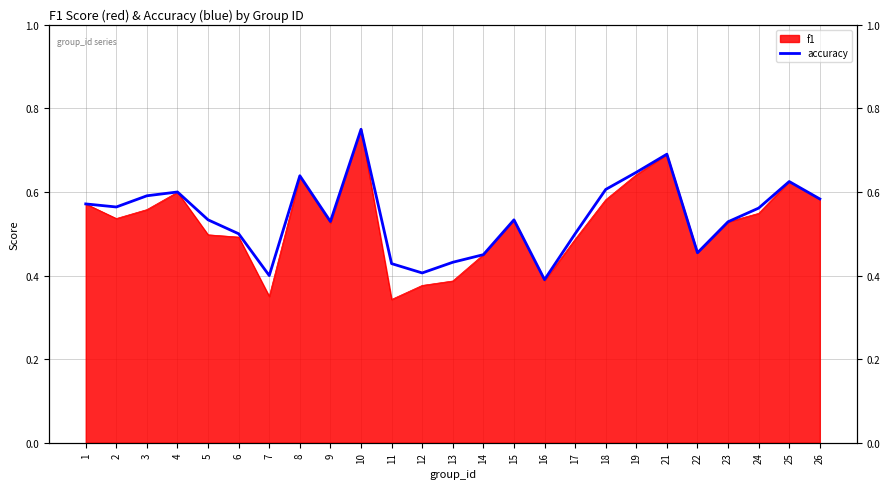

What is the minimum value shown in the chart?

0.4